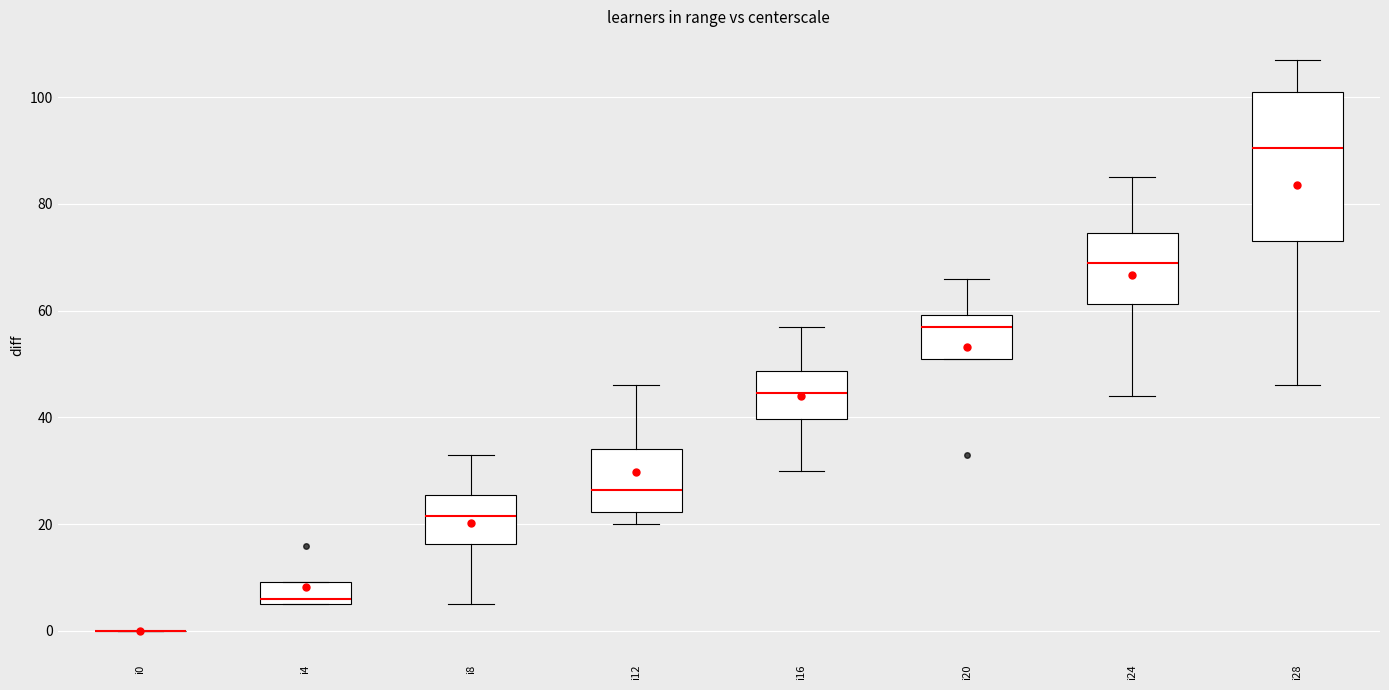

Which box is the tallest, from its lower edge to its upper edge?

i28